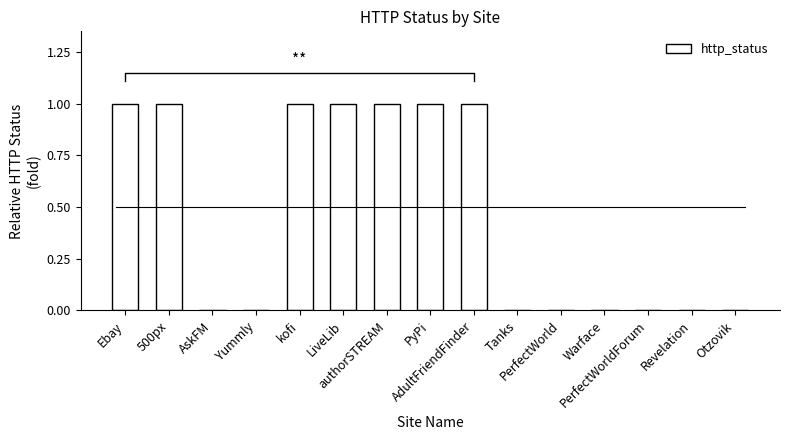

What is the difference between the maximum and minimum values?

1